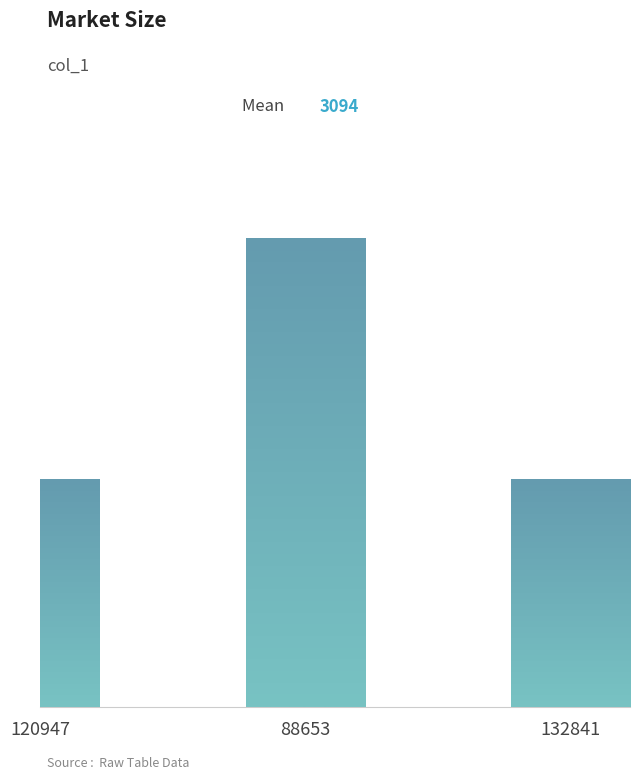

What position from the left is 120947?

1